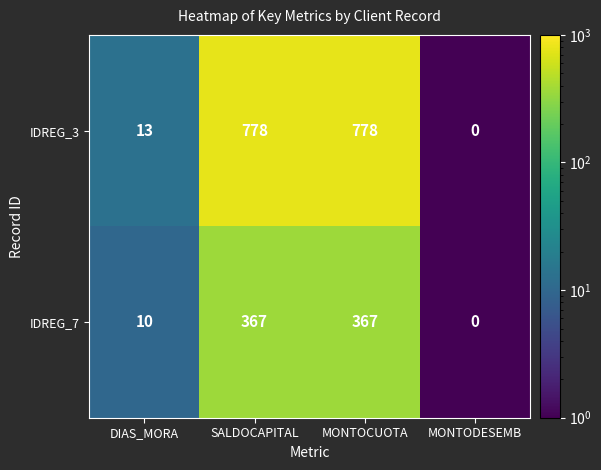

Which category has the lowest value in the IDREG_3 series?

MONTODESEMB